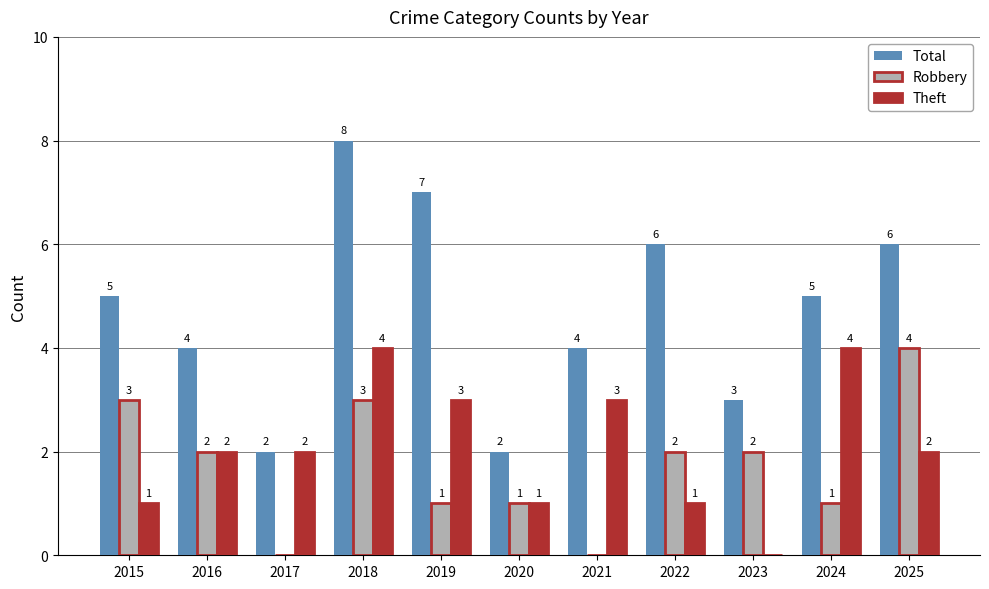

What is the spread (max minus min) of values at 2020?

1